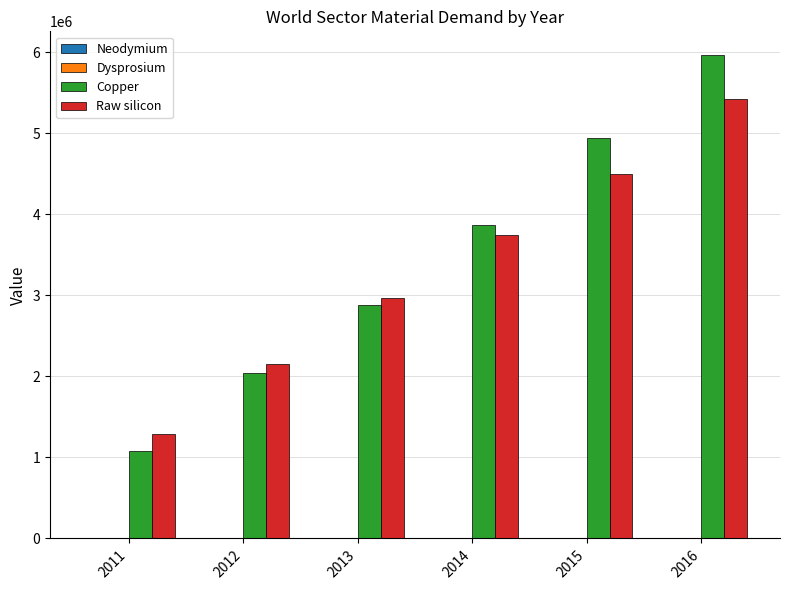

What is the maximum value shown in the chart?

5960085.8